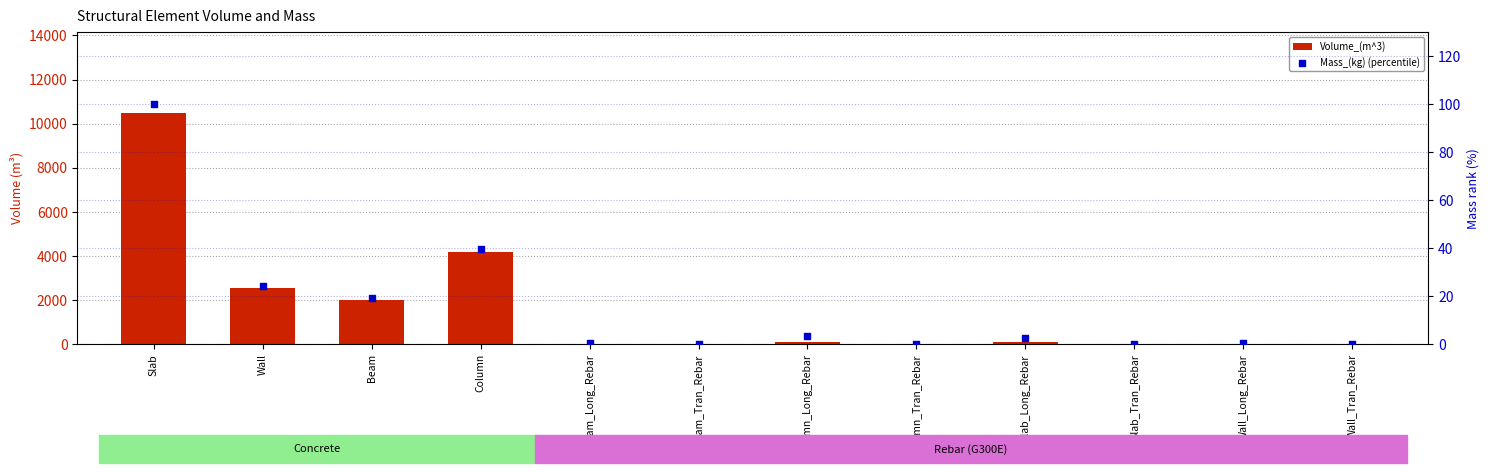

At which category is the sum across all series the highest?

Slab